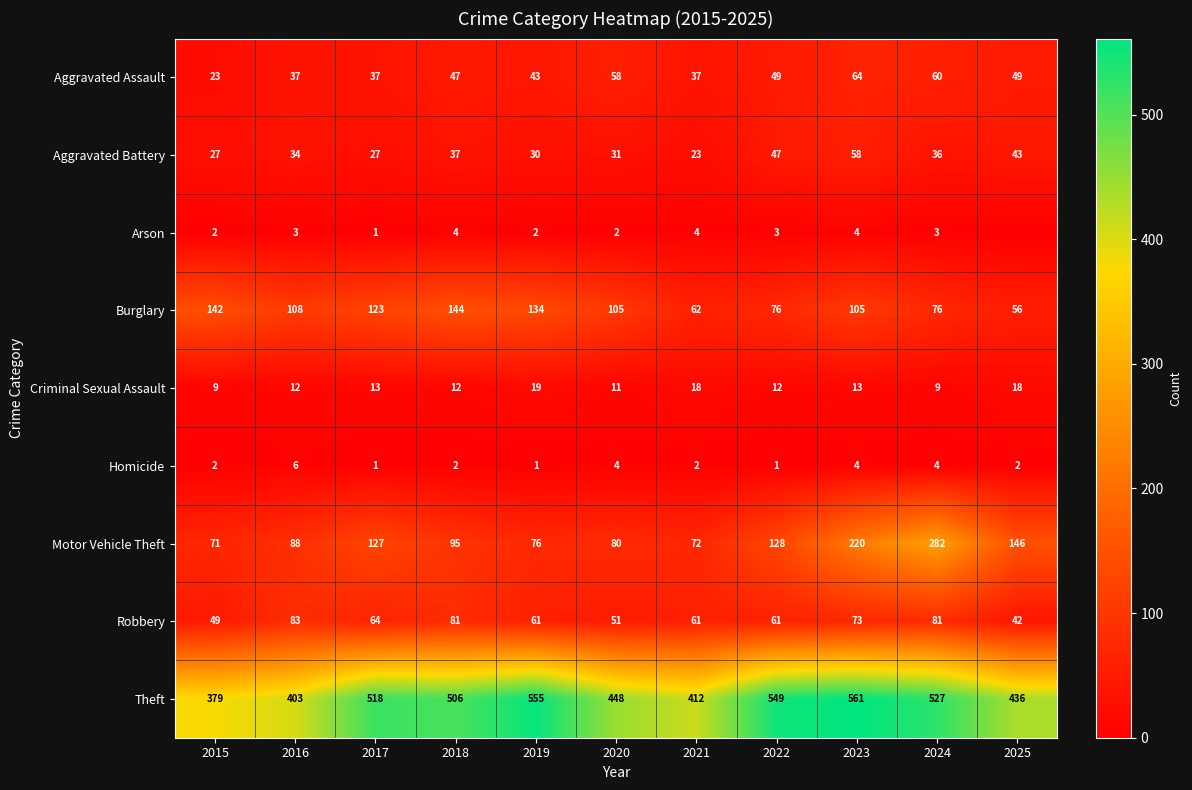

The value of Criminal Sexual Assault at 2023 is 6. True or false?

False